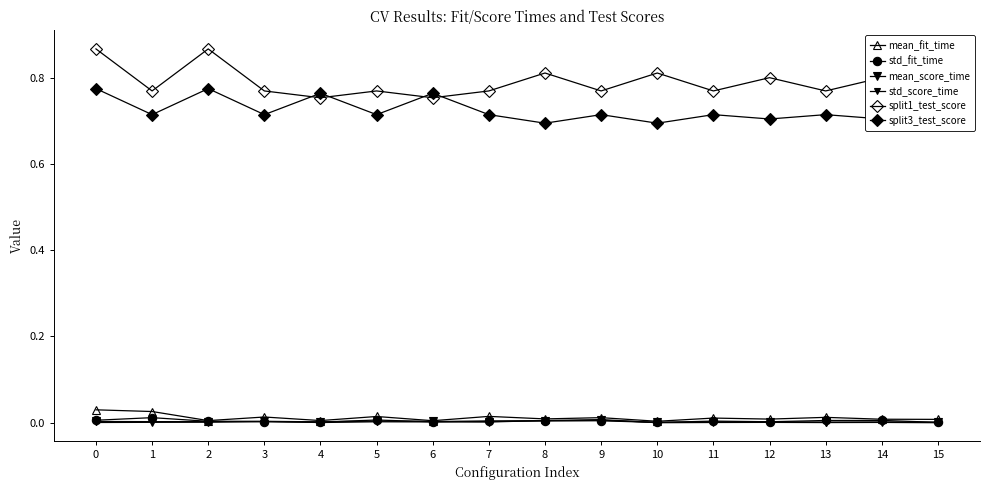

The mean_score_time series shows 0.0 at 14. True or false?

True